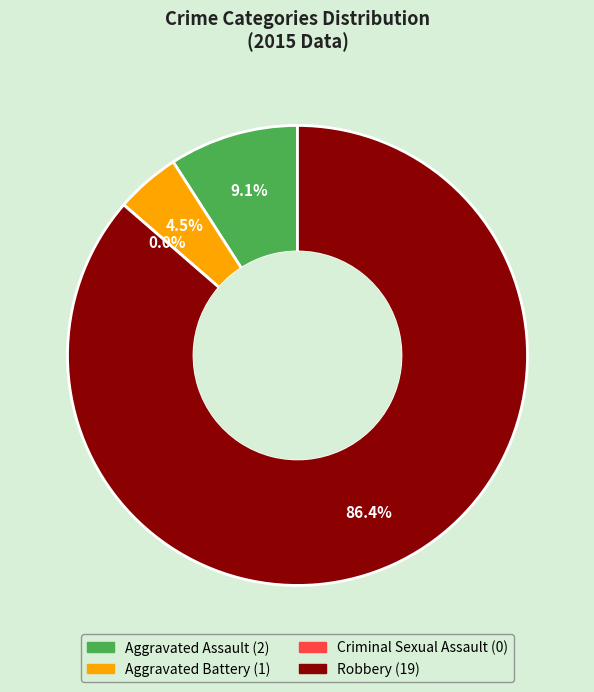

Rank the categories by value from highest to lowest.

Robbery, Aggravated Assault, Aggravated Battery, Criminal Sexual Assault